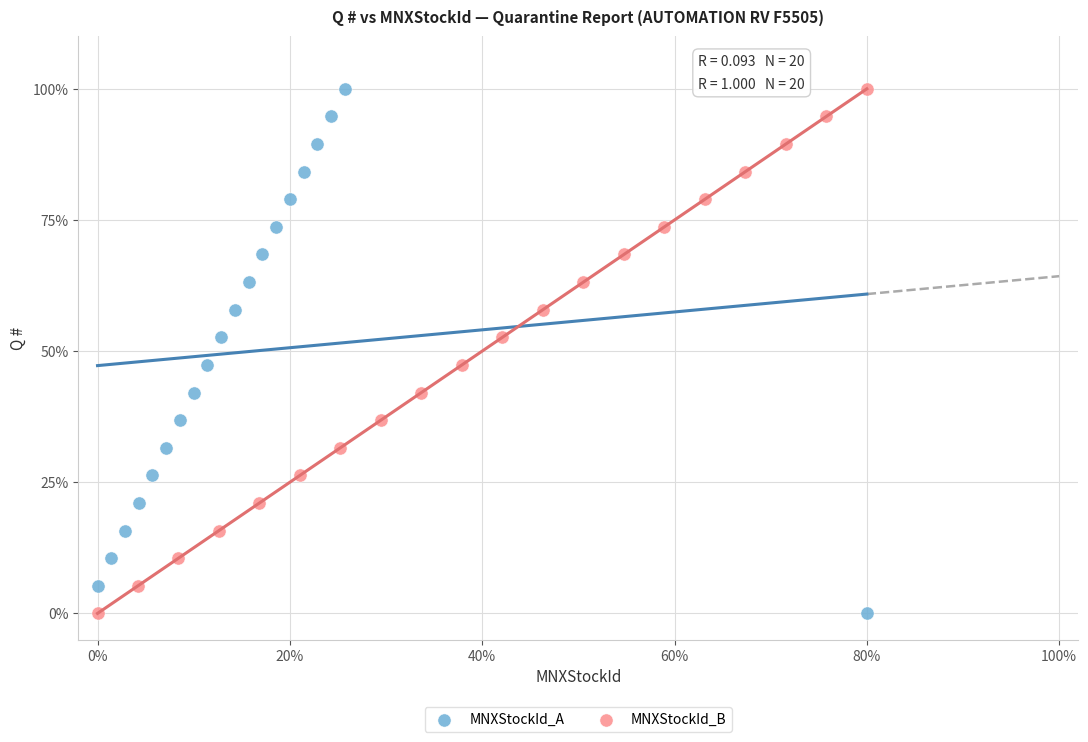

What are all the series names shown in the legend?

MNXStockId_A, MNXStockId_B